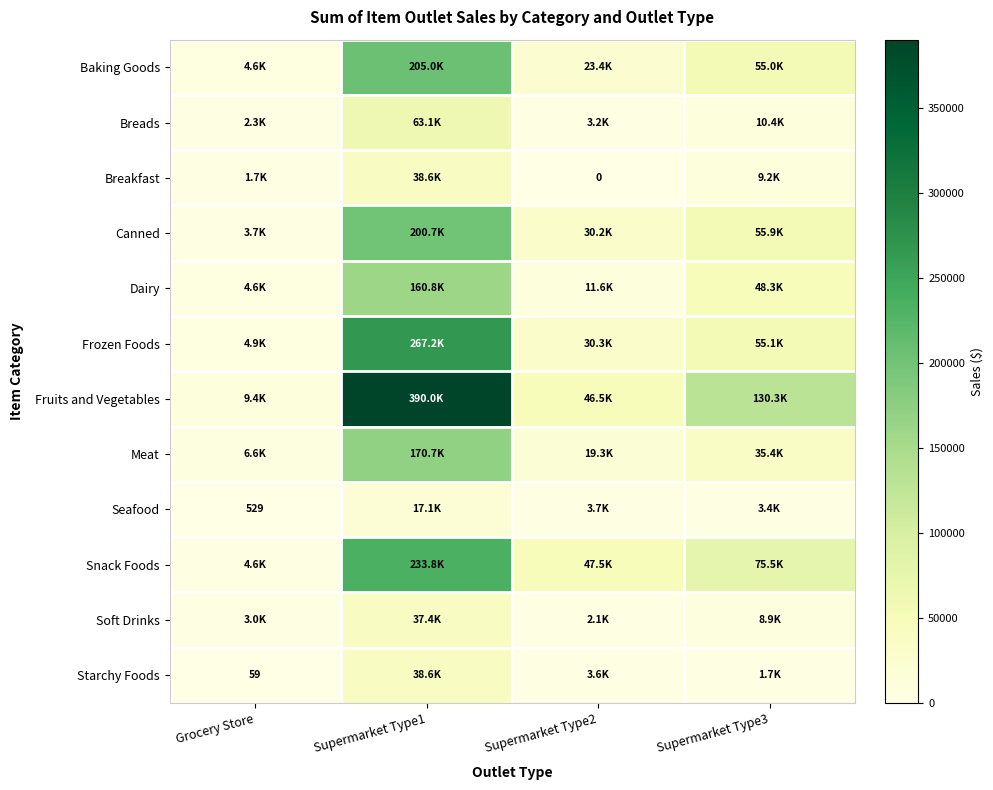

What is the difference between the highest and lowest values at Supermarket Type1?

372870.0